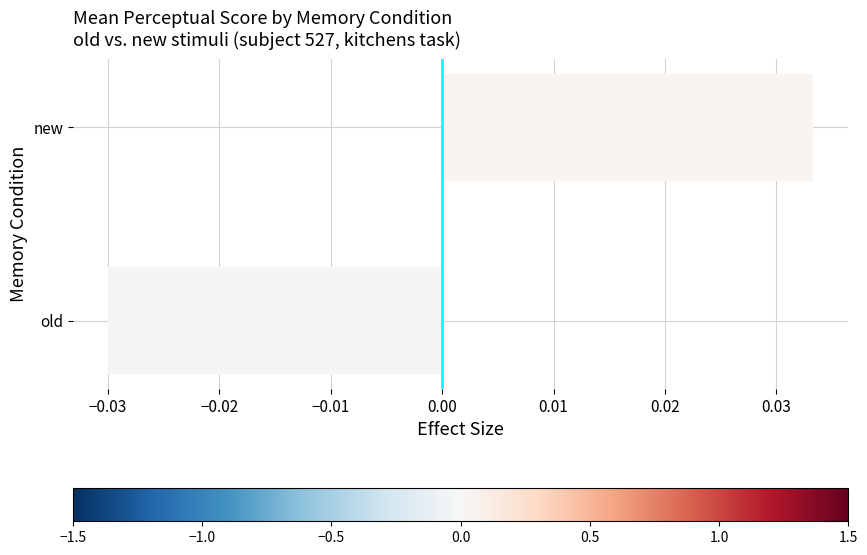

How many positive values are there?

1